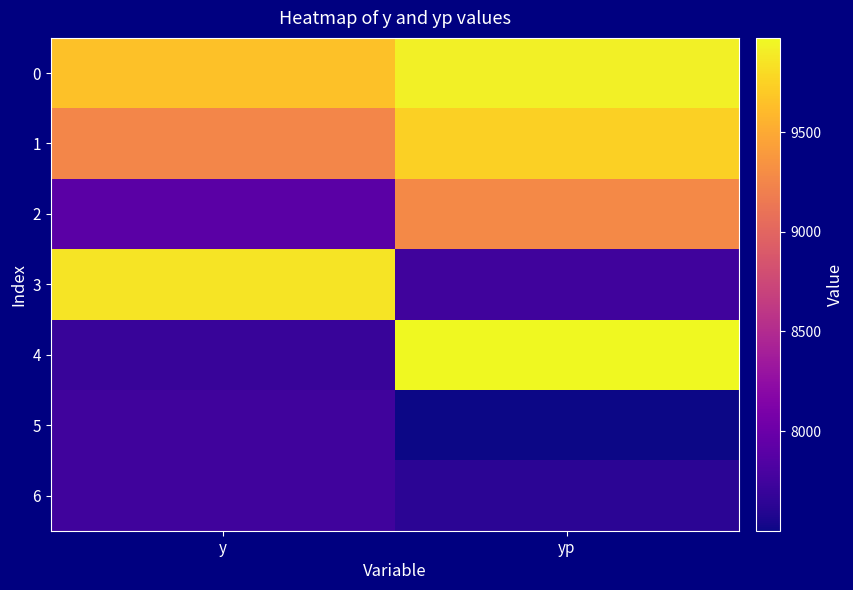

Reading left to right, extract all data points from this chart.

0: y=9650.0	yp=9916.3
1: y=9250.0	yp=9733.9
2: y=7900.0	yp=9272.7
3: y=9850.0	yp=7742.3
4: y=7700.0	yp=9972.5
5: y=7750.0	yp=7500.3
6: y=7750.0	yp=7630.5